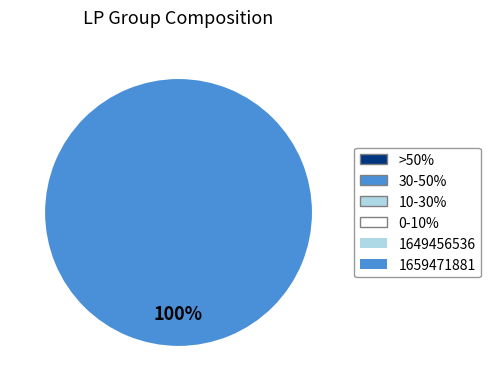

Do 1649456536 and 1659471881 together represent more than half of the pie?

Yes